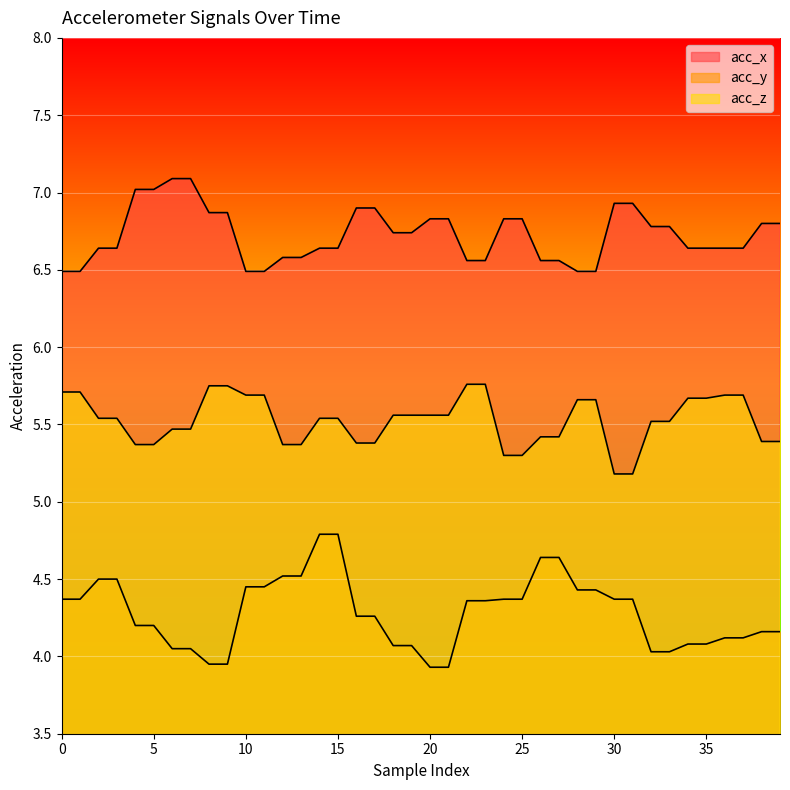

True or false: acc_z has more than 2 points higher than both neighbors.

False